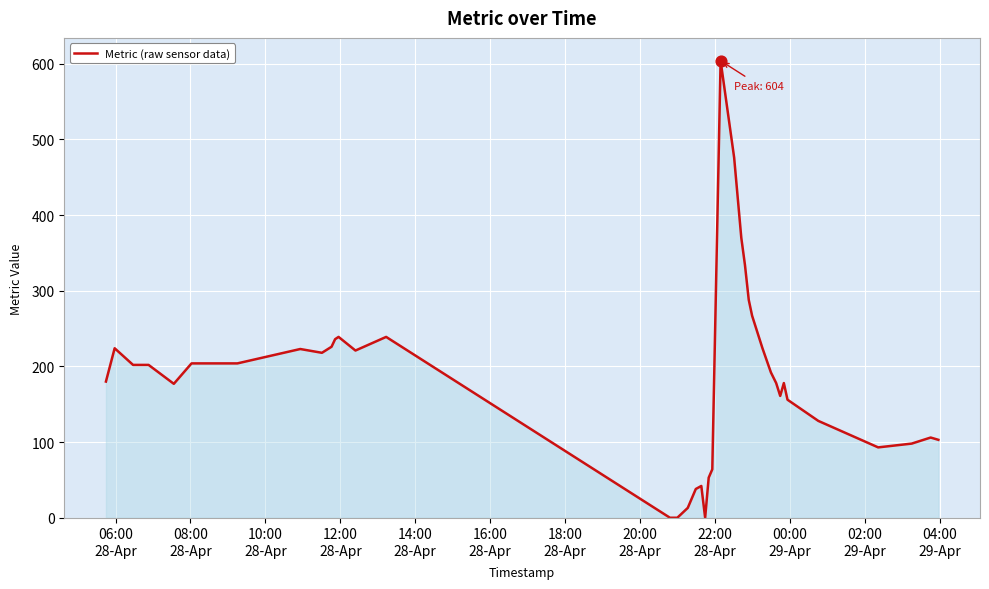

What is the maximum value shown in the chart?

604